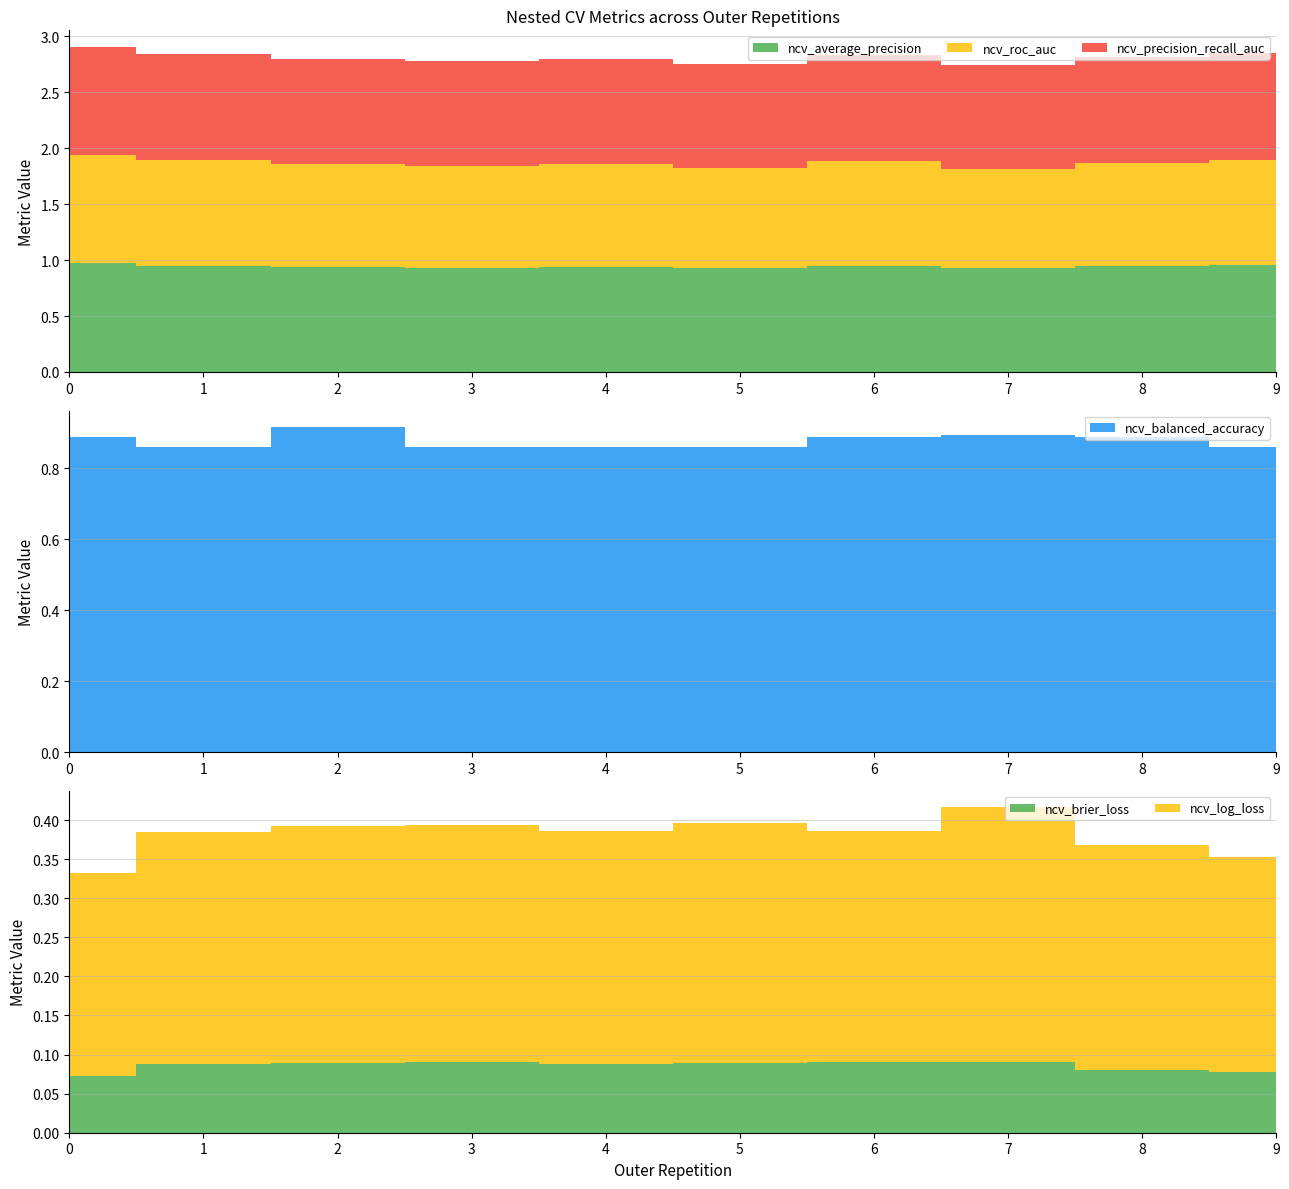

Reading left to right, what are all the values shown in this chart?

ncv_average_precision: outer-repetition0=1.0	outer-repetition1=0.9	outer-repetition2=0.9	outer-repetition3=0.9	outer-repetition4=0.9	outer-repetition5=0.9	outer-repetition6=0.9	outer-repetition7=0.9	outer-repetition8=0.9	outer-repetition9=1.0
ncv_roc_auc: outer-repetition0=1.0	outer-repetition1=0.9	outer-repetition2=0.9	outer-repetition3=0.9	outer-repetition4=0.9	outer-repetition5=0.9	outer-repetition6=0.9	outer-repetition7=0.9	outer-repetition8=0.9	outer-repetition9=0.9
ncv_precision_recall_auc: outer-repetition0=1.0	outer-repetition1=0.9	outer-repetition2=0.9	outer-repetition3=0.9	outer-repetition4=0.9	outer-repetition5=0.9	outer-repetition6=0.9	outer-repetition7=0.9	outer-repetition8=0.9	outer-repetition9=1.0
ncv_balanced_accuracy: outer-repetition0=0.9	outer-repetition1=0.9	outer-repetition2=0.9	outer-repetition3=0.9	outer-repetition4=0.9	outer-repetition5=0.9	outer-repetition6=0.9	outer-repetition7=0.9	outer-repetition8=0.9	outer-repetition9=0.9
ncv_brier_loss: outer-repetition0=0.1	outer-repetition1=0.1	outer-repetition2=0.1	outer-repetition3=0.1	outer-repetition4=0.1	outer-repetition5=0.1	outer-repetition6=0.1	outer-repetition7=0.1	outer-repetition8=0.1	outer-repetition9=0.1
ncv_log_loss: outer-repetition0=0.3	outer-repetition1=0.3	outer-repetition2=0.3	outer-repetition3=0.3	outer-repetition4=0.3	outer-repetition5=0.3	outer-repetition6=0.3	outer-repetition7=0.3	outer-repetition8=0.3	outer-repetition9=0.3